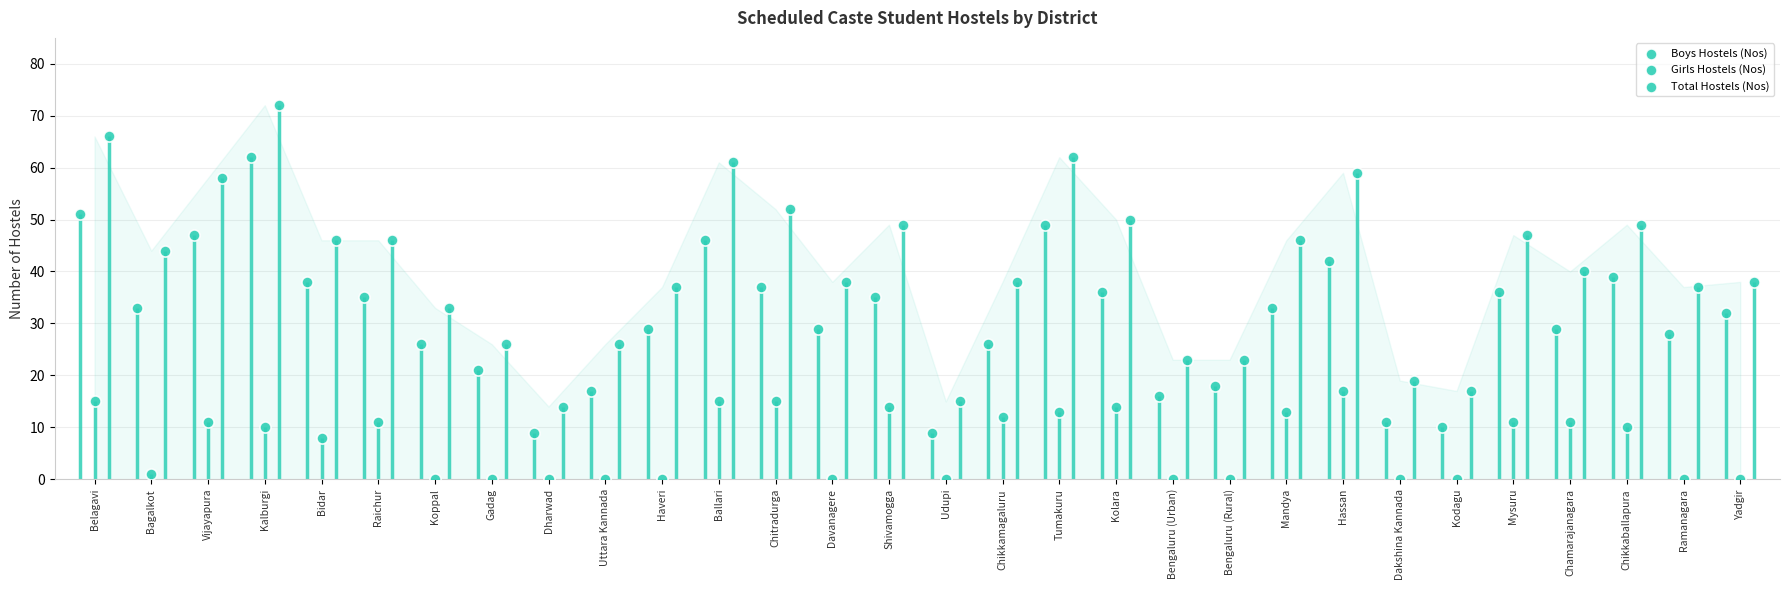

Which series has the largest Y range (max minus min)?

Total Hostels (Nos)